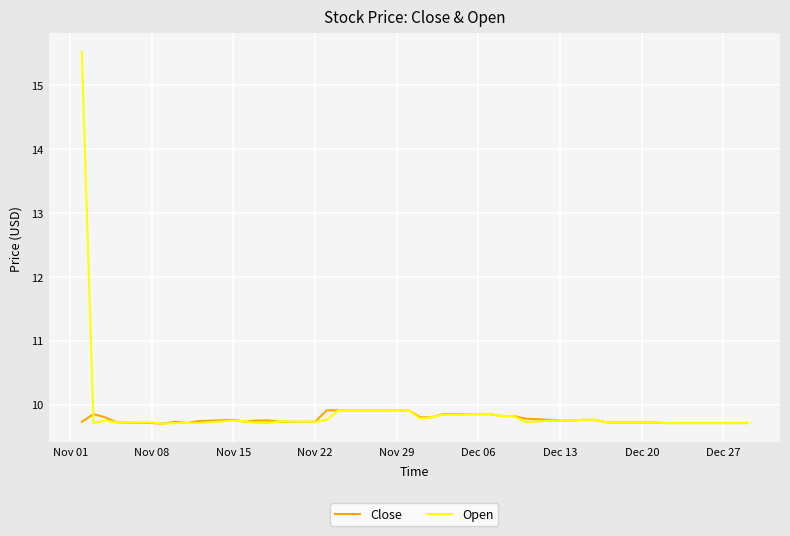

Which series has the widest spread of values?

Open